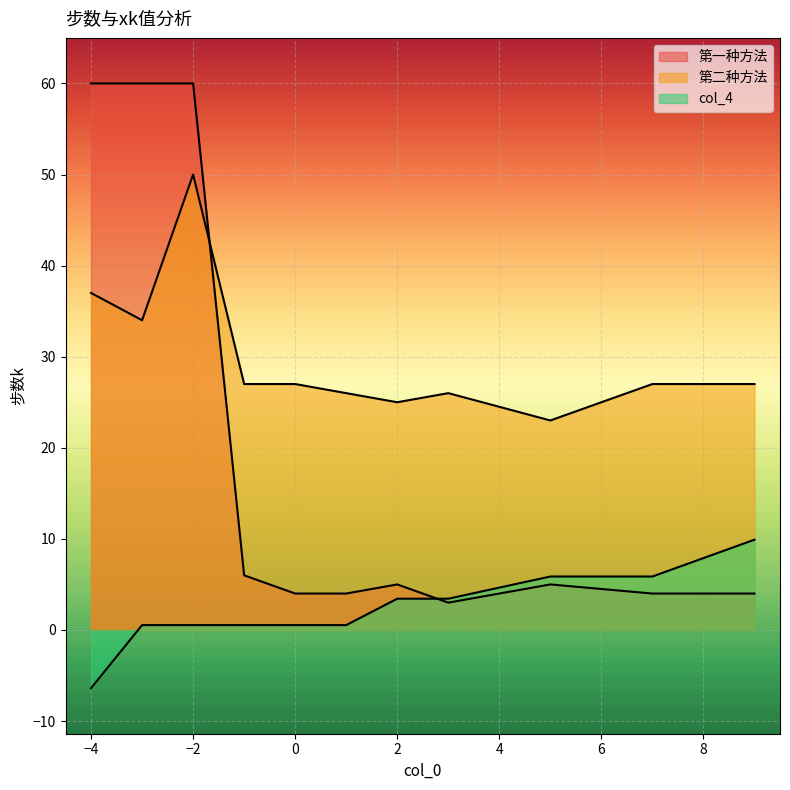

Where is 第一种方法 nearest to the value 31?

-1